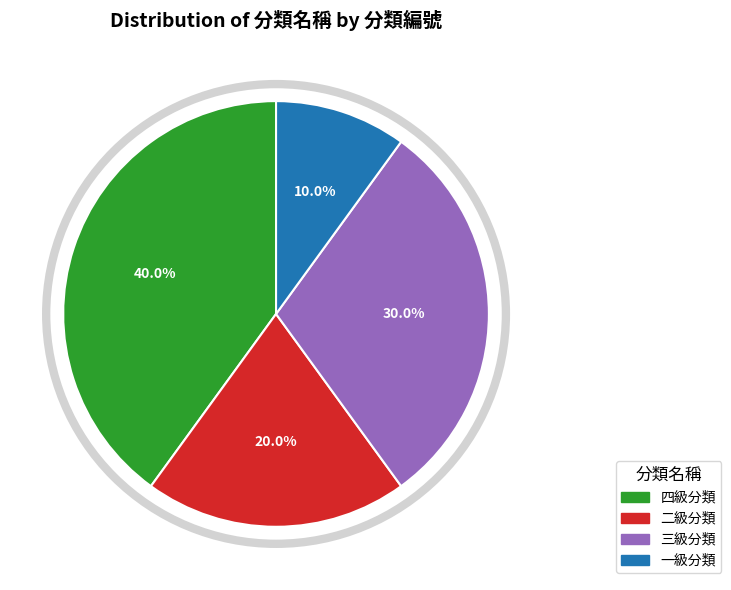

To the nearest percent, what portion does 一級分類 represent?

10%